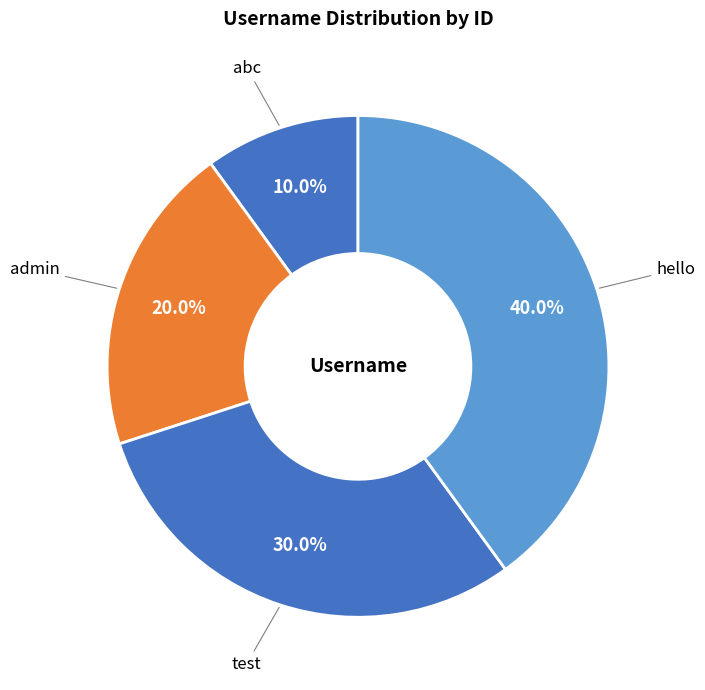

Count the number of slices in the pie.

4